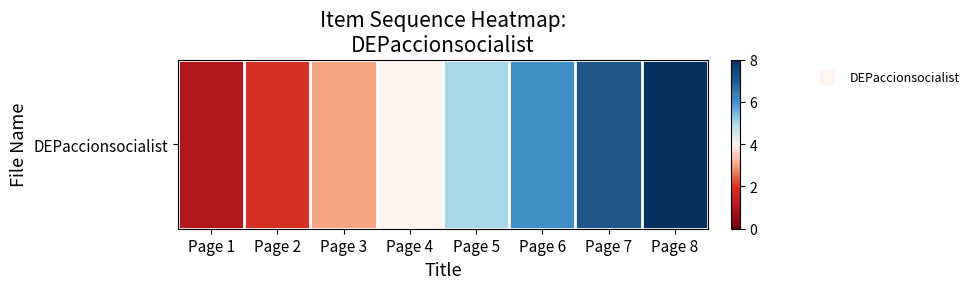

Which label corresponds to the largest value in the chart?

Page 8